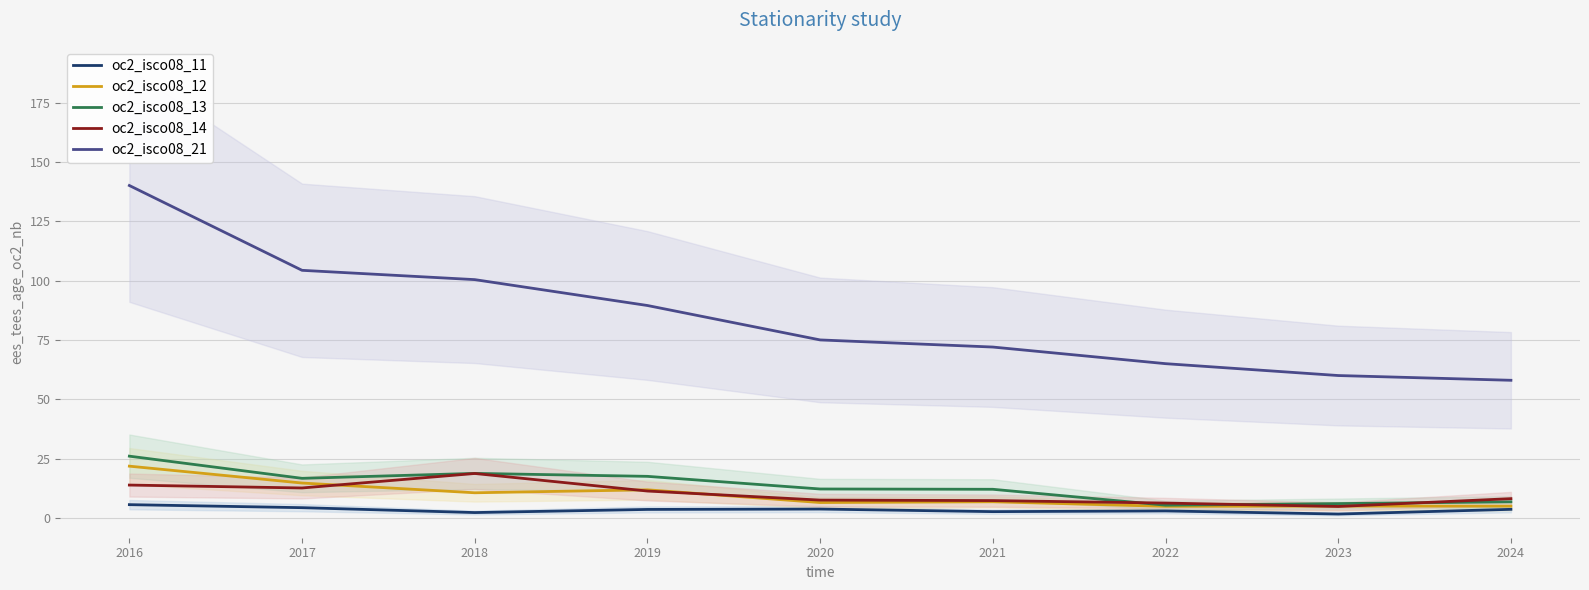

The oc2_isco08_21 series shows 37.3 at 2019. True or false?

False